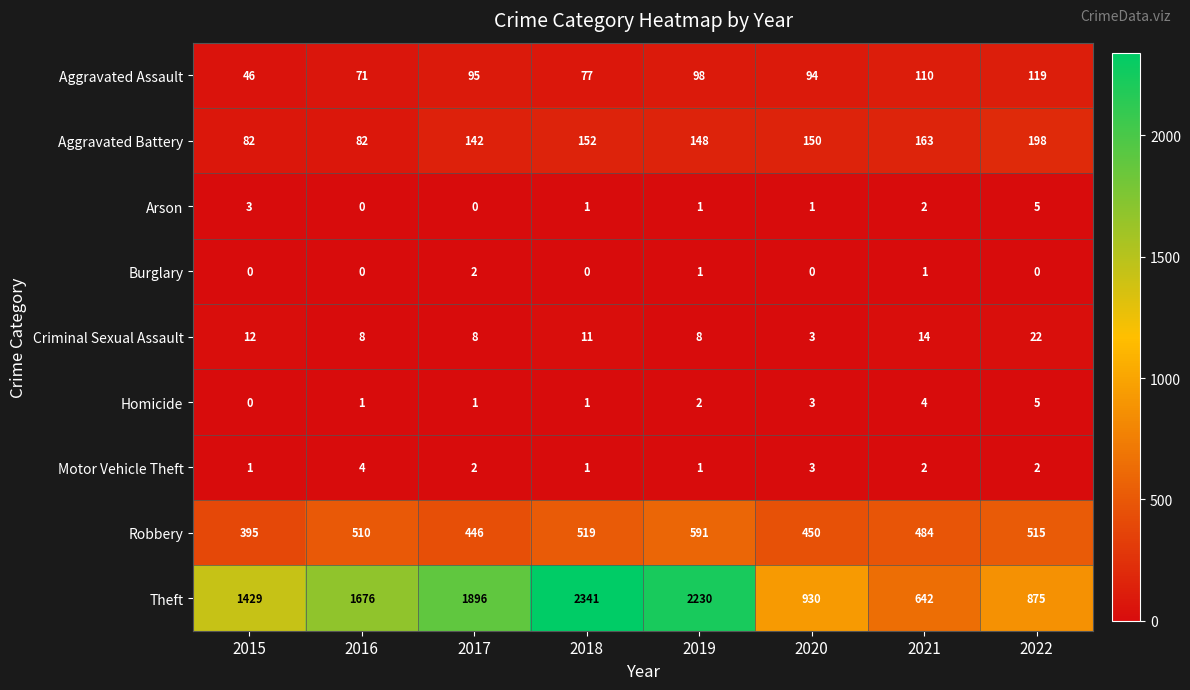

What is the sum of the Motor Vehicle Theft values at 2022 and 2016?

6